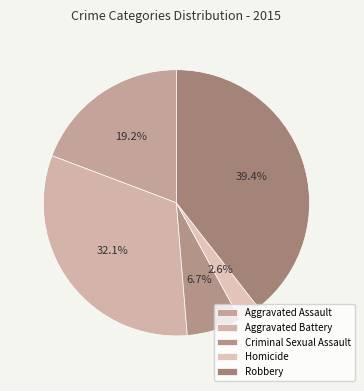

To the nearest percent, what portion does Aggravated Battery represent?

32%